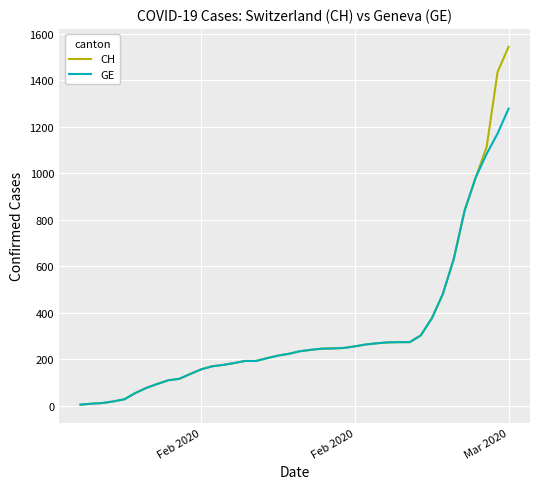

List the series in order of their peak value, lowest first.

GE, CH